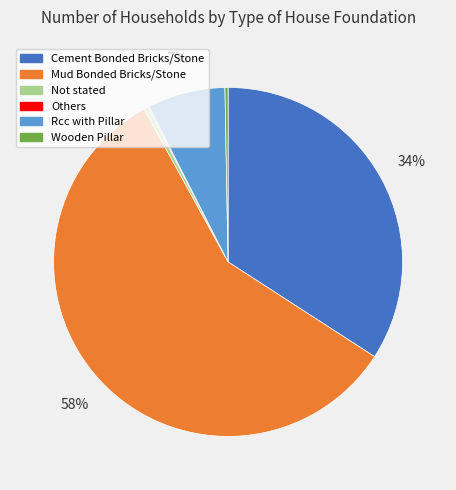

Is Mud Bonded Bricks/Stone the majority of the pie?

Yes